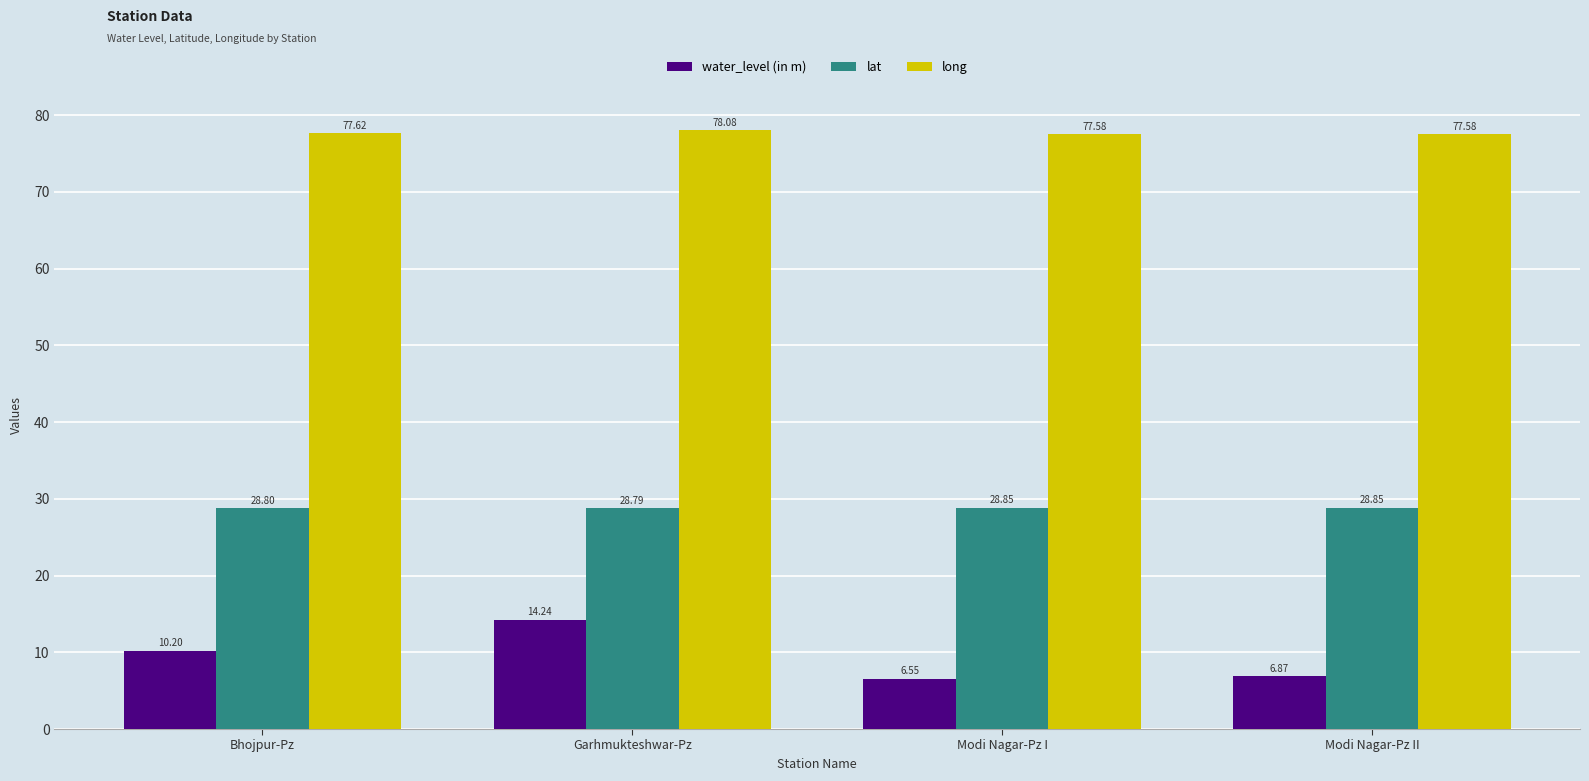

At which label does water_level (in m) reach its minimum?

Modi Nagar-Pz I